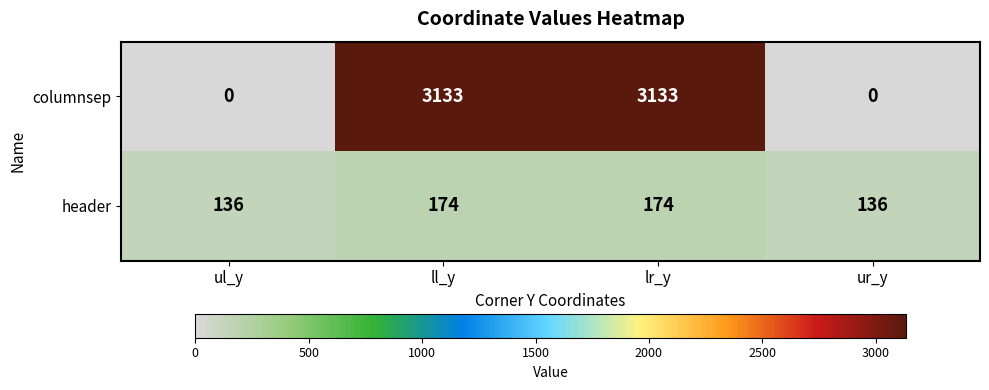

What value does the header series have at ll_y, to the nearest 5?

175